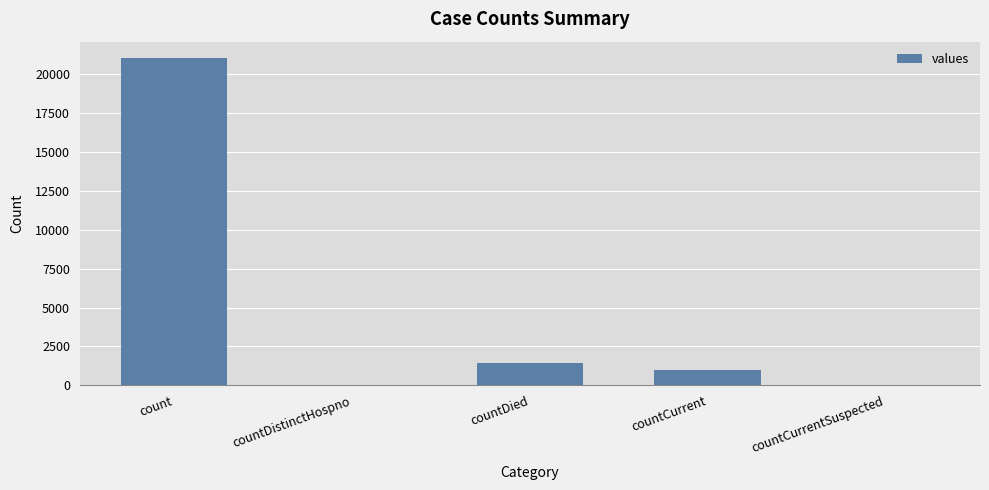

Reading left to right, extract all data points from this chart.

21050	0	1405	1006	0